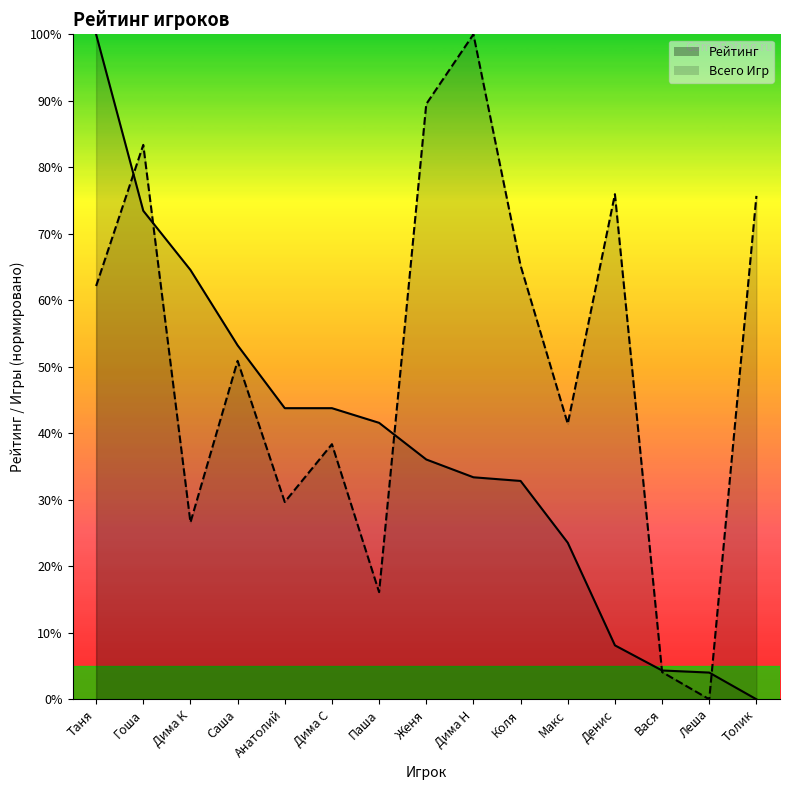

At which category does Всего Игр reach its first local valley?

Дима К